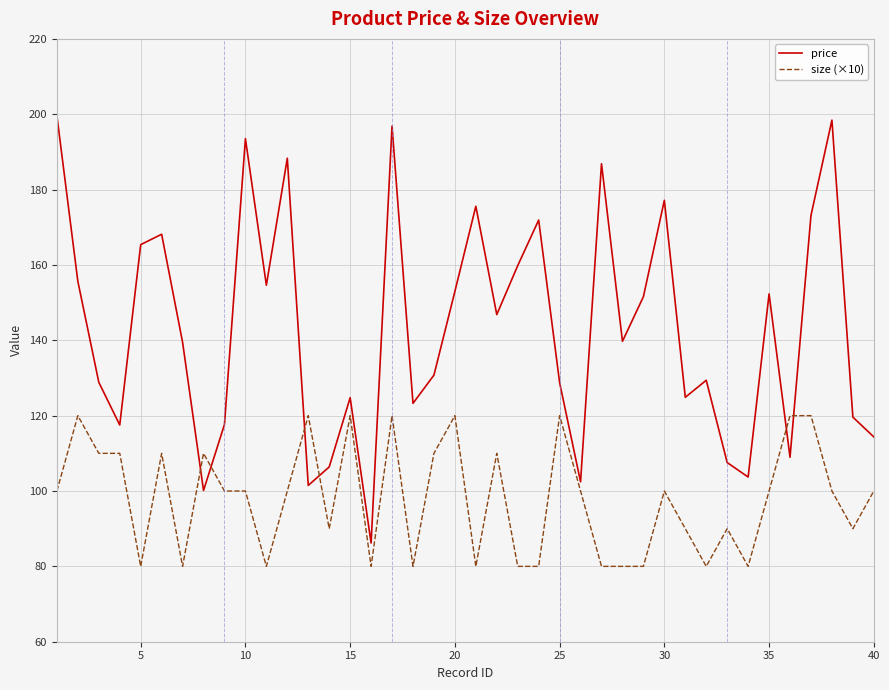

Which series has the widest spread of values?

price